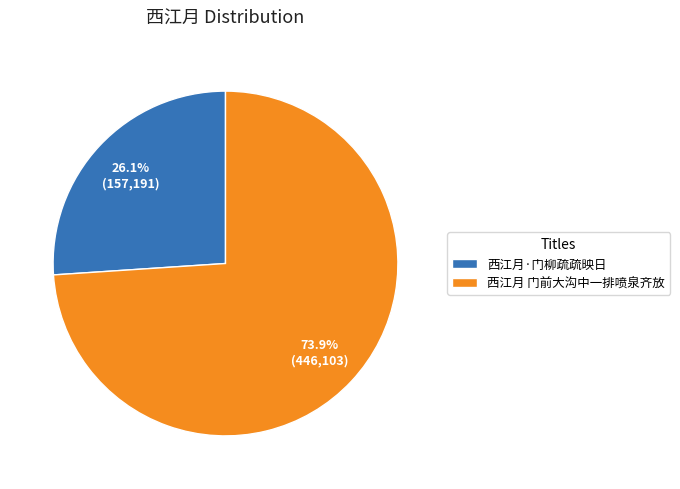

Approximately how many times larger is the value at 西江月·门柳疏疏映日 compared to 西江月 门前大沟中一排喷泉齐放?

0.4